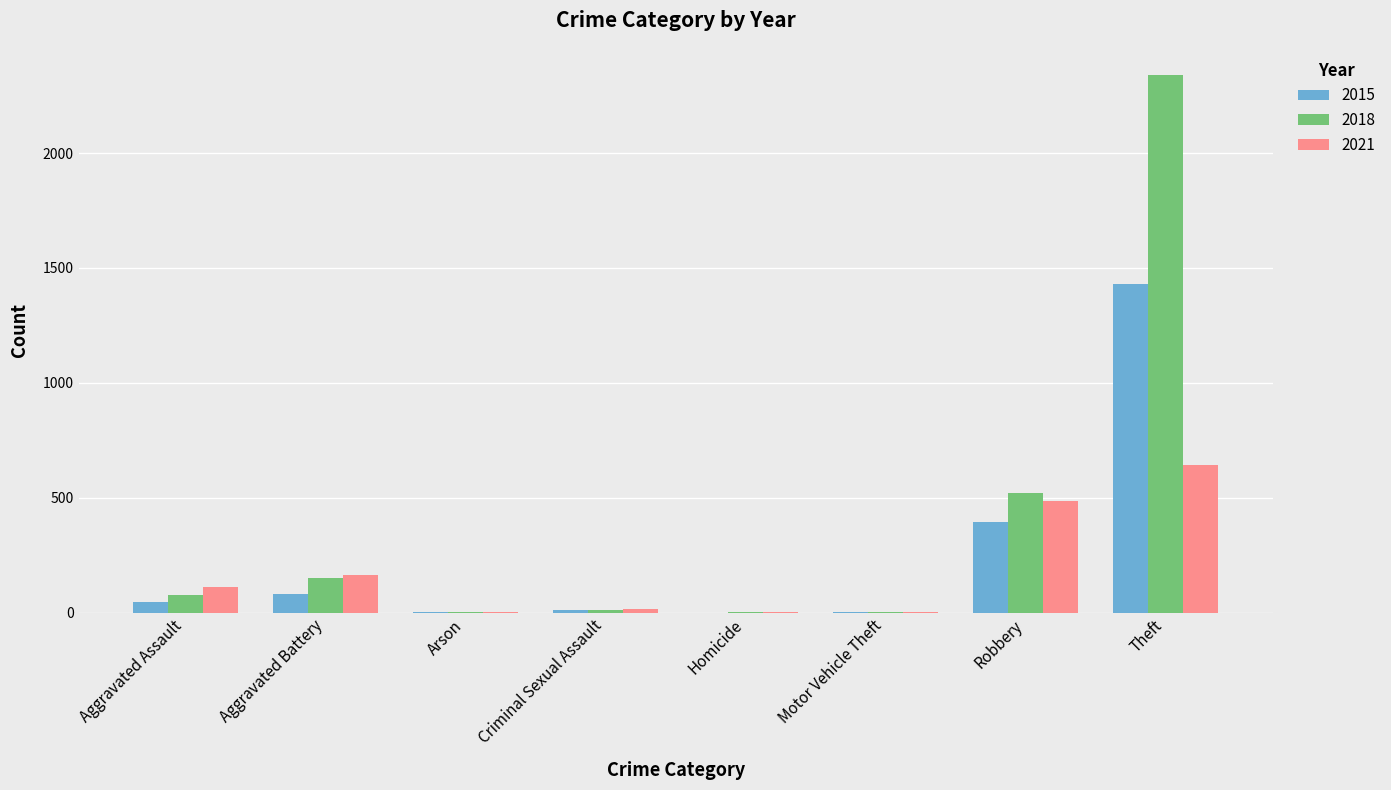

What is the total value across all series at Aggravated Battery?

397